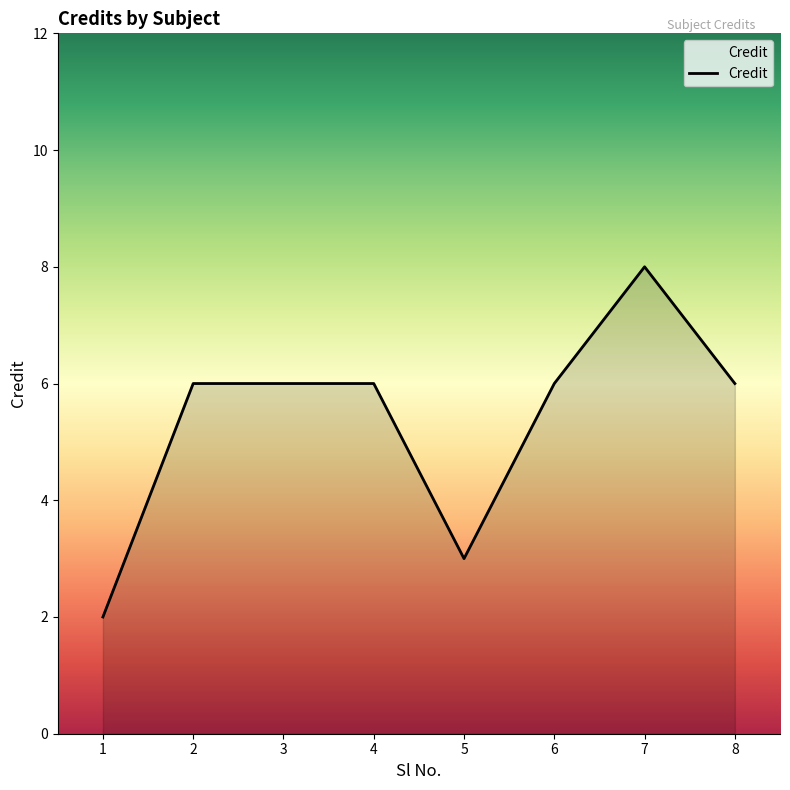

What is the sum of the values at 3 and 1?

8